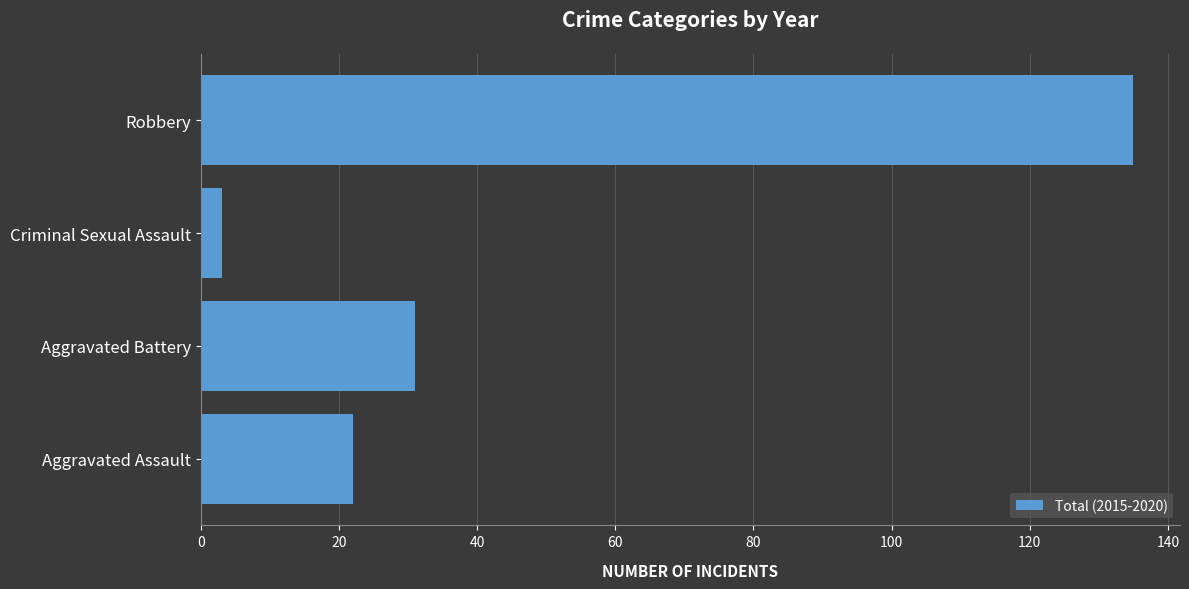

At which category does the chart reach its peak across all series?

Robbery